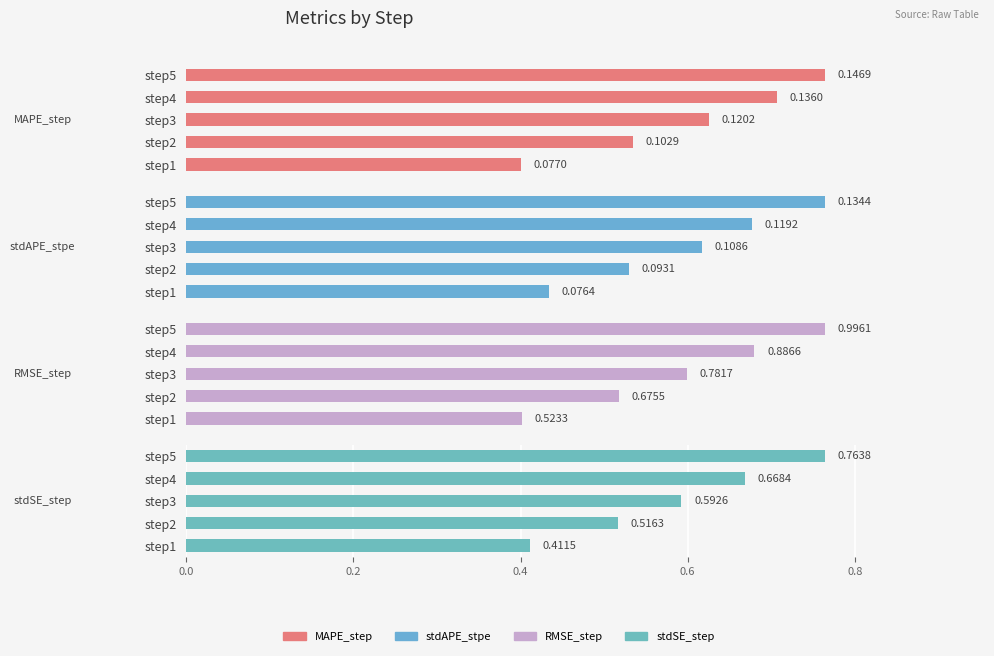

Reading left to right, extract all data points from this chart.

MAPE_step: 0.000=0.1	0.025=0.1	0.050=0.1	0.075=0.1	0.100=0.1
stdAPE_stpe: 0.000=0.1	0.025=0.1	0.050=0.1	0.075=0.1	0.100=0.1
RMSE_step: 0.000=0.5	0.025=0.7	0.050=0.8	0.075=0.9	0.100=1.0
stdSE_step: 0.000=0.4	0.025=0.5	0.050=0.6	0.075=0.7	0.100=0.8